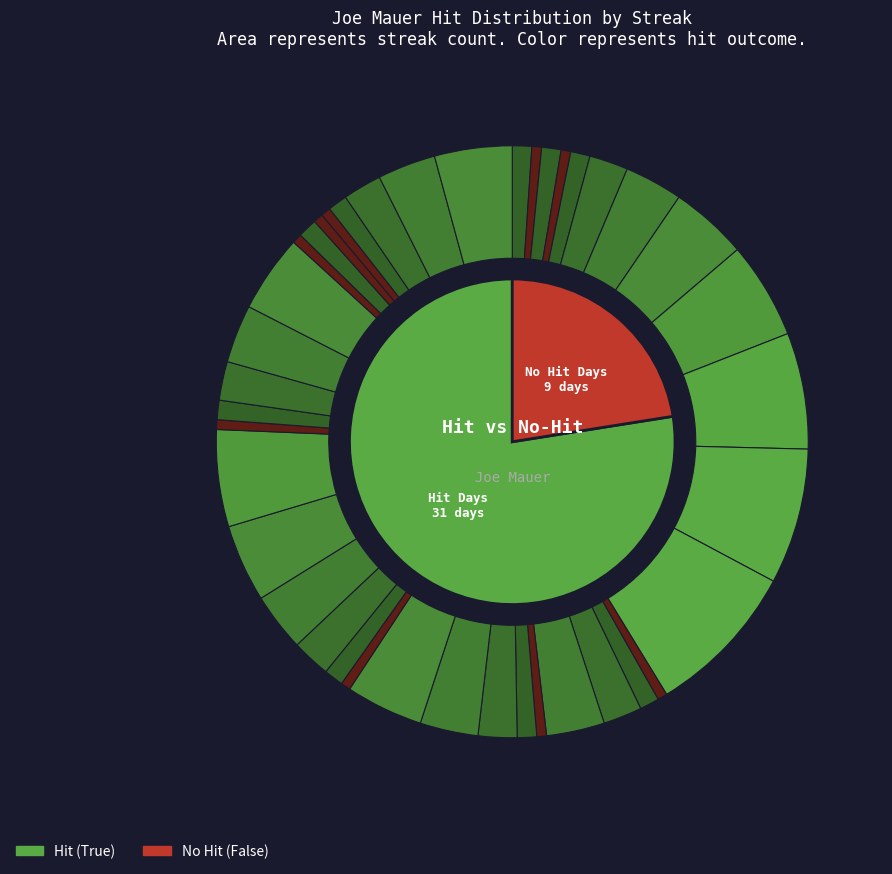

To the nearest percent, what is the difference between the True and True slice percentages?

1%